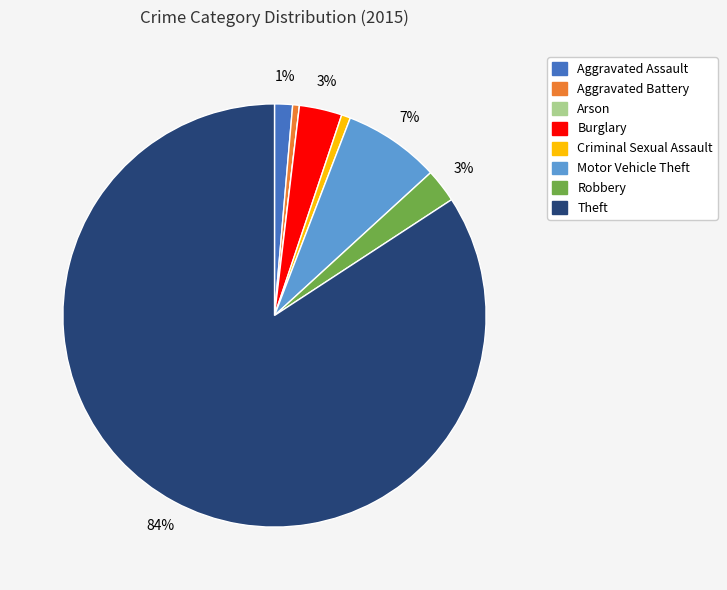

Which slice is the largest?

Theft